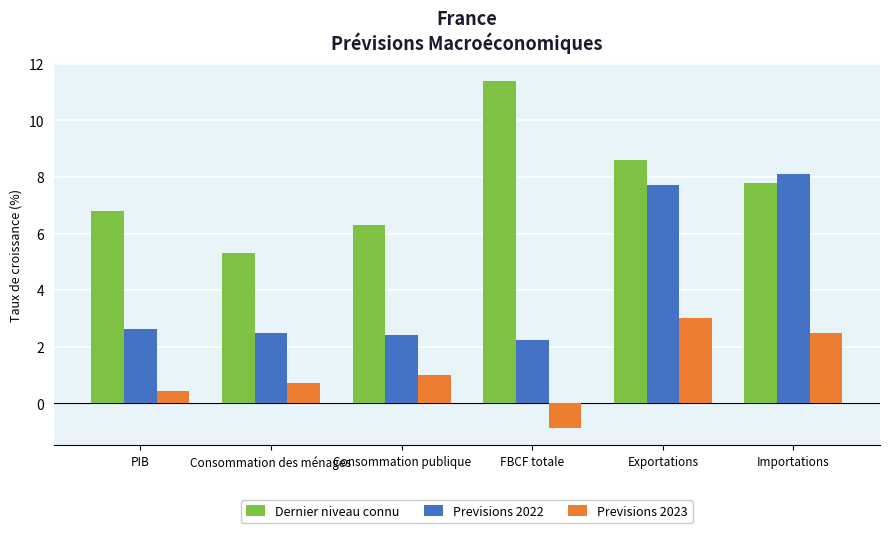

What is the sum of the Previsions 2022 values at Consommation des ménages and PIB?

5.1